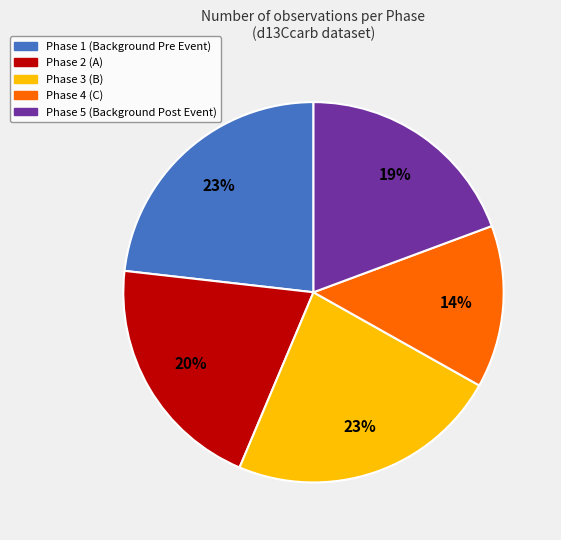

What percentage is the Phase 2 slice, to the nearest percent?

20%